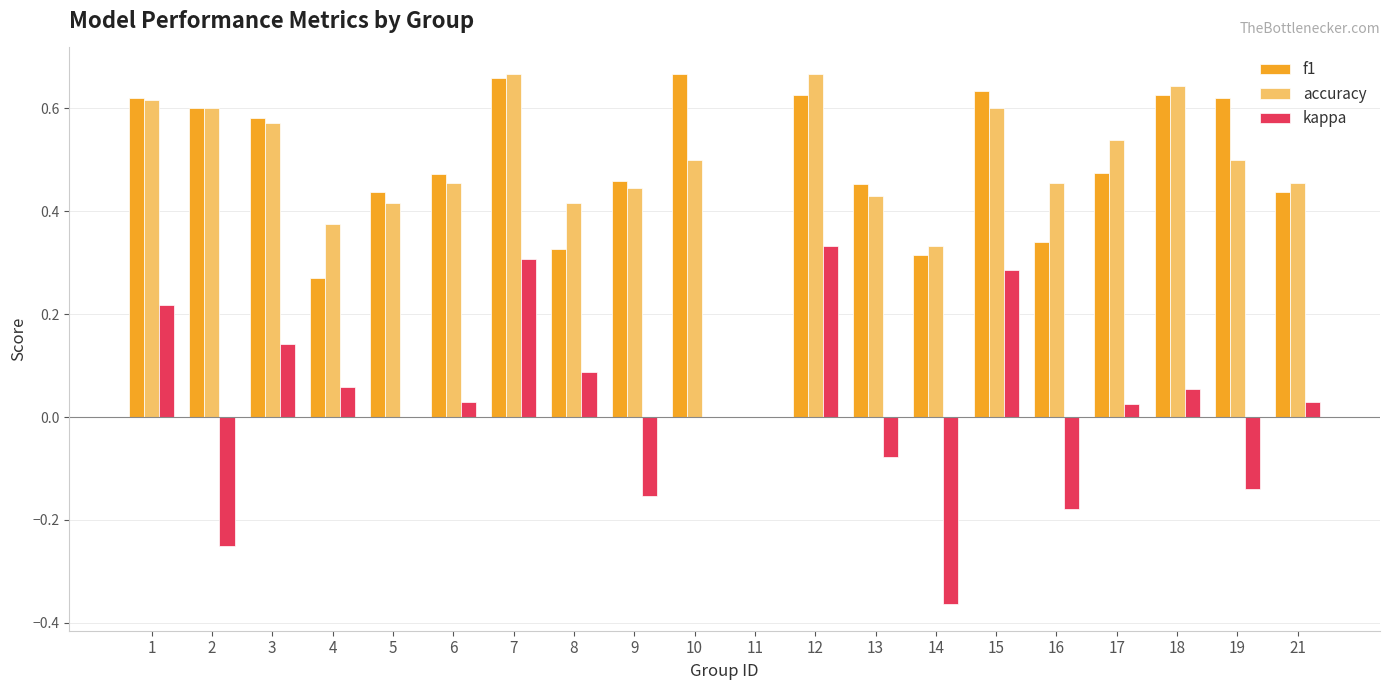

True or false: f1 has a value of 0.2 at 11.

False